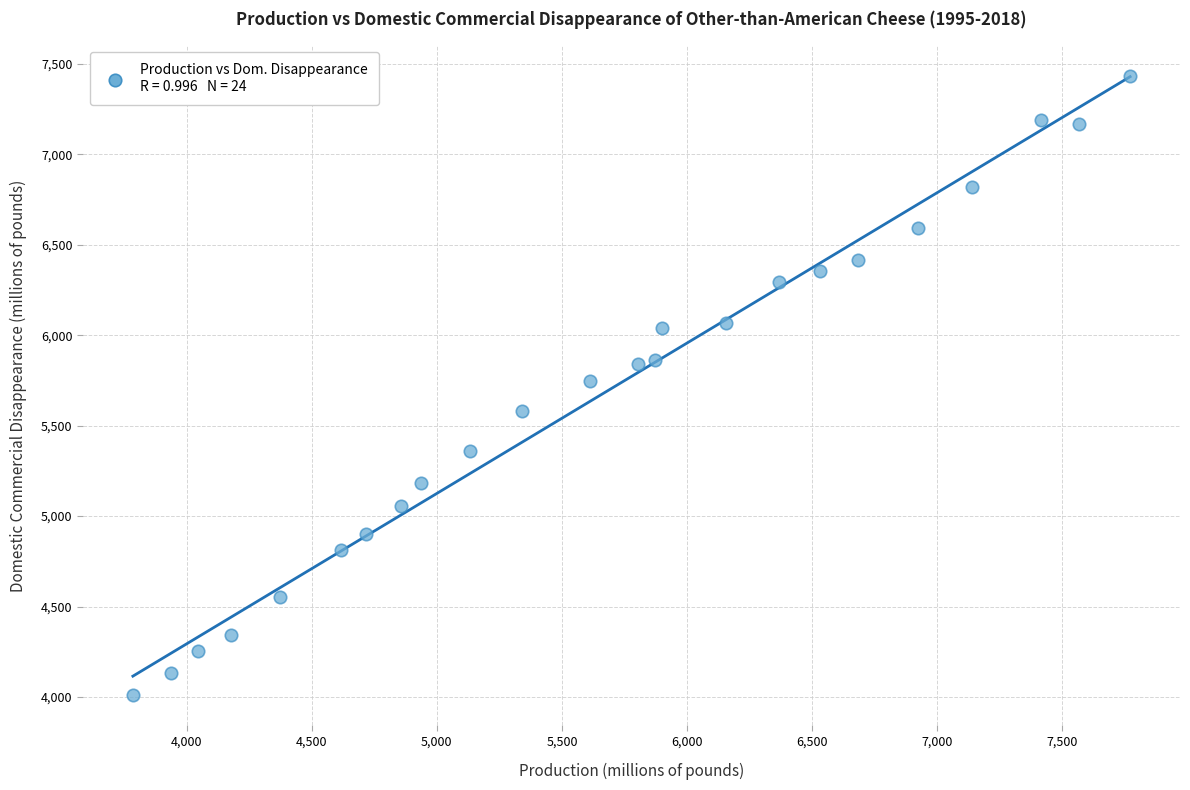

List the coordinates of all points as (Y, X) pairs, reading left to right.

(4013.3, 3785.5)  (4132.3, 3936.7)  (4251.8, 4044.9)  (4344.9, 4177.5)  (4554.1, 4373.3)  (4814.3, 4616.4)  (4902.0, 4716.4)  (5056.4, 4856.3)  (5181.3, 4935.6)  (5358.5, 5134.3)  (5584.0, 5341.2)  (5749.5, 5611.9)  (5843.2, 5804.3)  (5863.2, 5871.7)  (6040.3, 5899.6)  (6069.8, 6154.1)  (6297.3, 6368.3)  (6357.4, 6531.0)  (6414.2, 6681.8)  (6590.9, 6924.1)  (6818.0, 7136.9)  (7189.8, 7412.7)  (7170.5, 7567.8)  (7432.5, 7770.8)